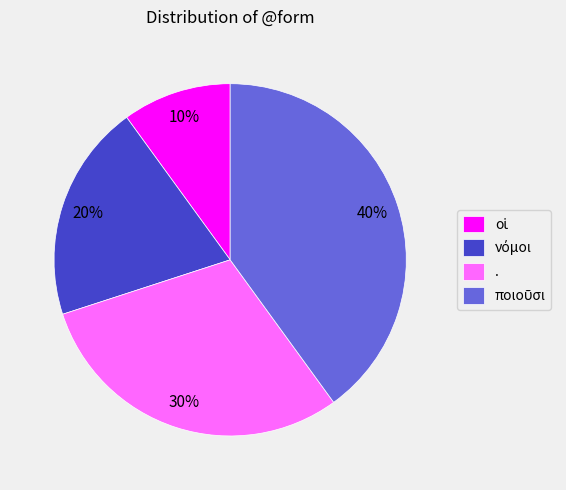

Is . the majority of the pie?

No